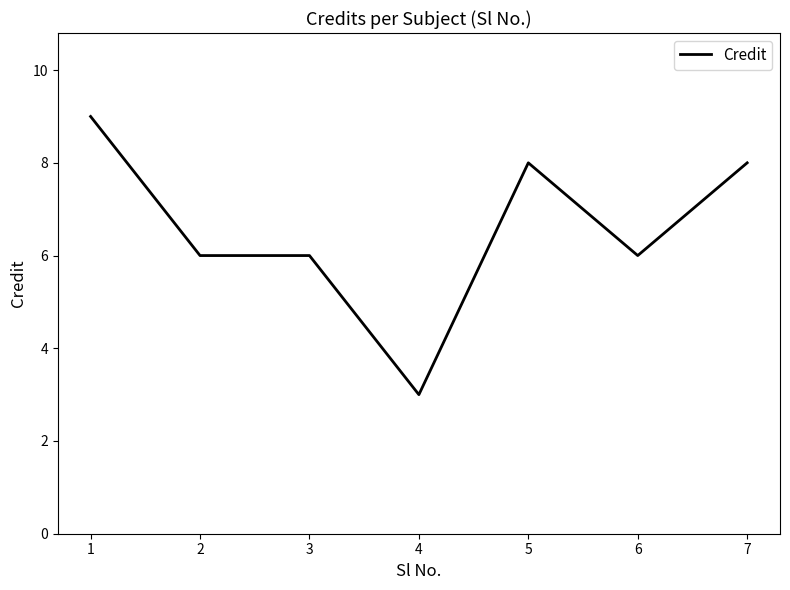

Reading left to right, transcribe all the data shown in this chart.

9	6	6	3	8	6	8